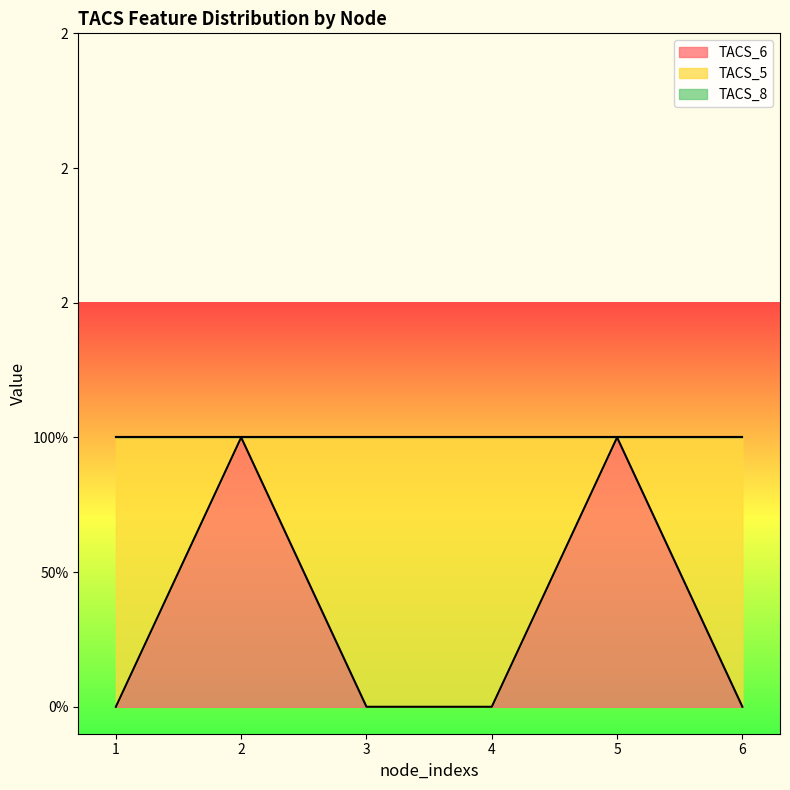

At which category is the sum across all series the highest?

1